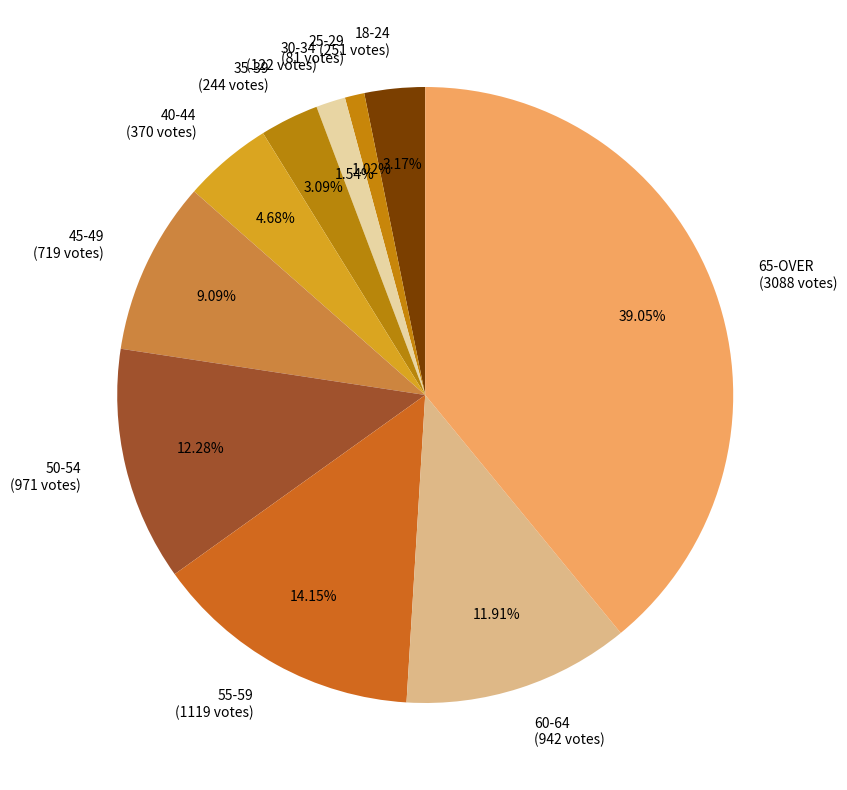

What is the ratio of the value at 45-49 (719 votes) to the value at 25-29 (81 votes)?

8.9